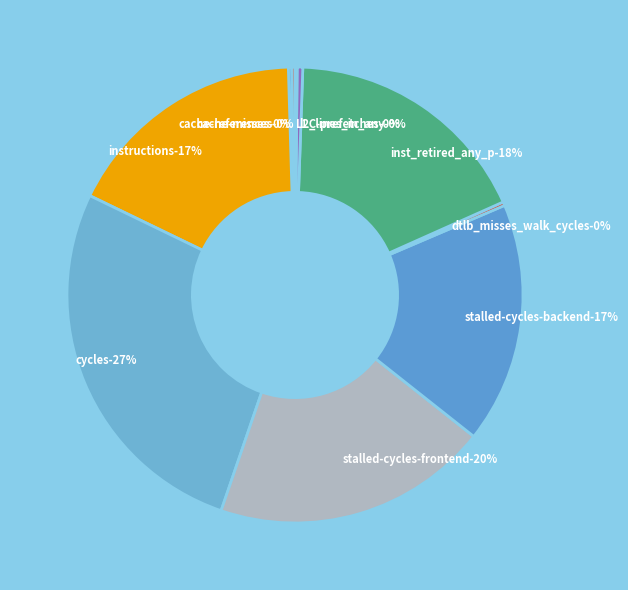

How many slices are in this pie chart?

10